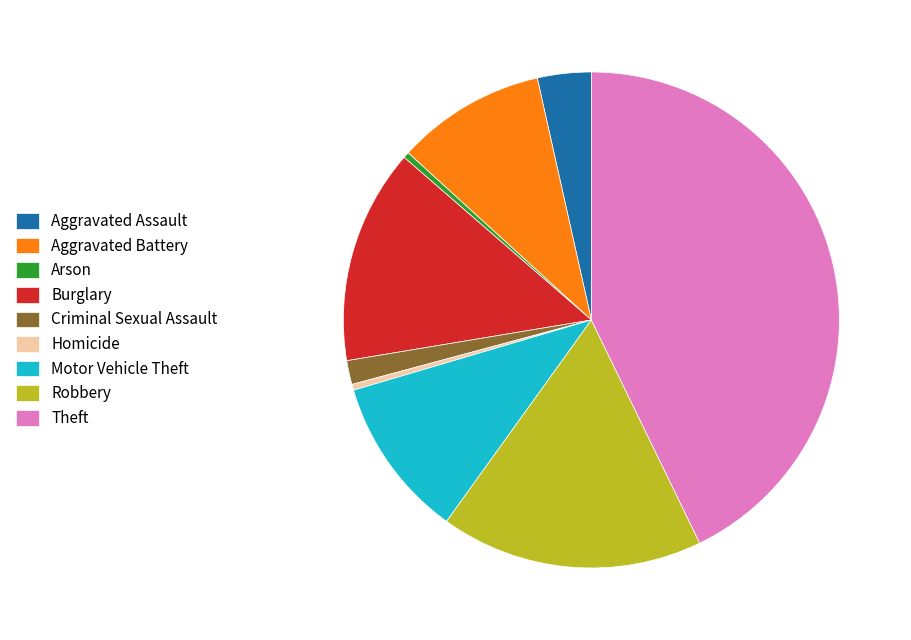

Approximately how many times larger is the value at Aggravated Assault compared to Homicide?

9.0